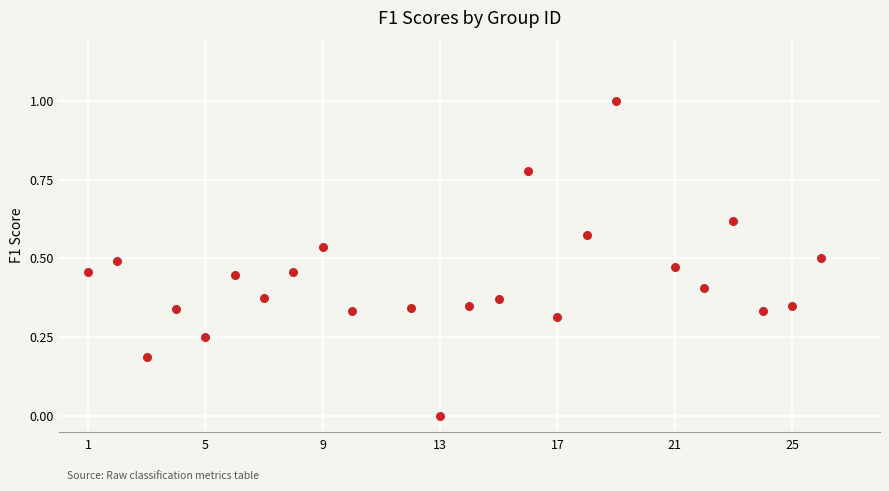

What is the range of X values (max minus min)?

25.0